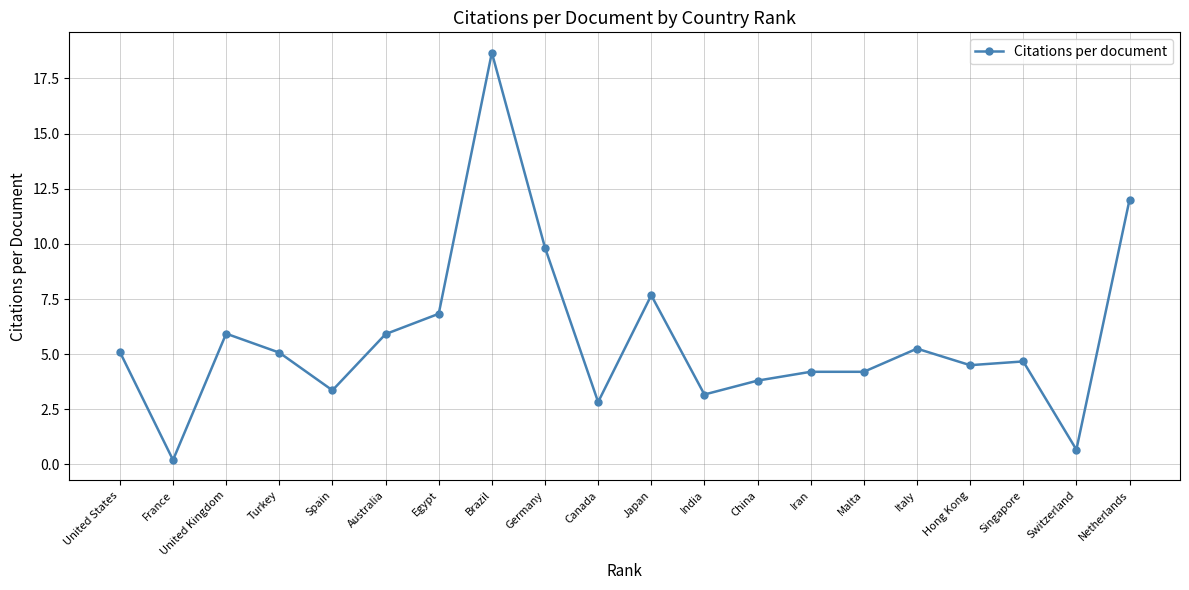

At which label does the data first exceed 5?

United States